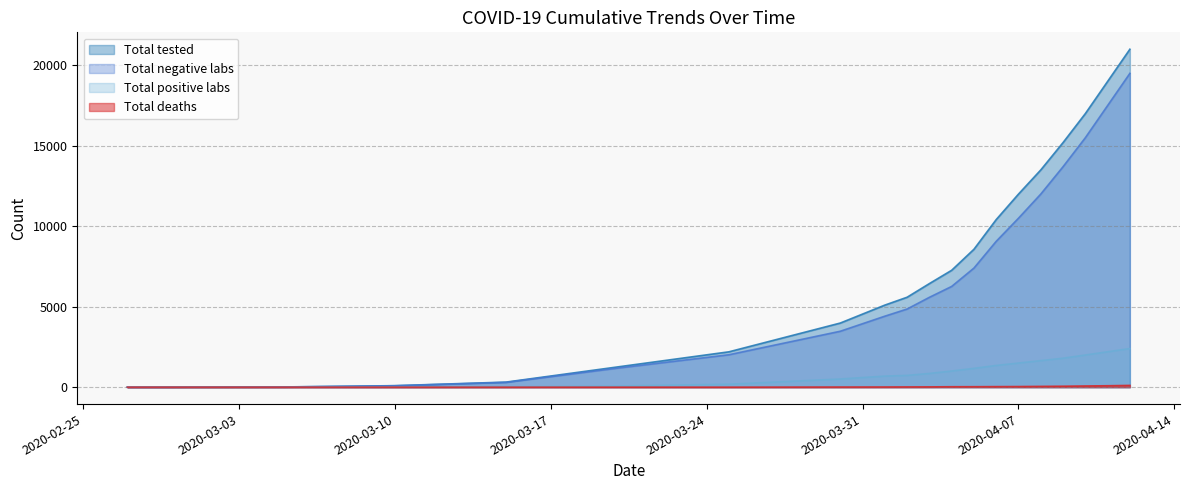

At which category is the sum across all series the highest?

2020-04-12